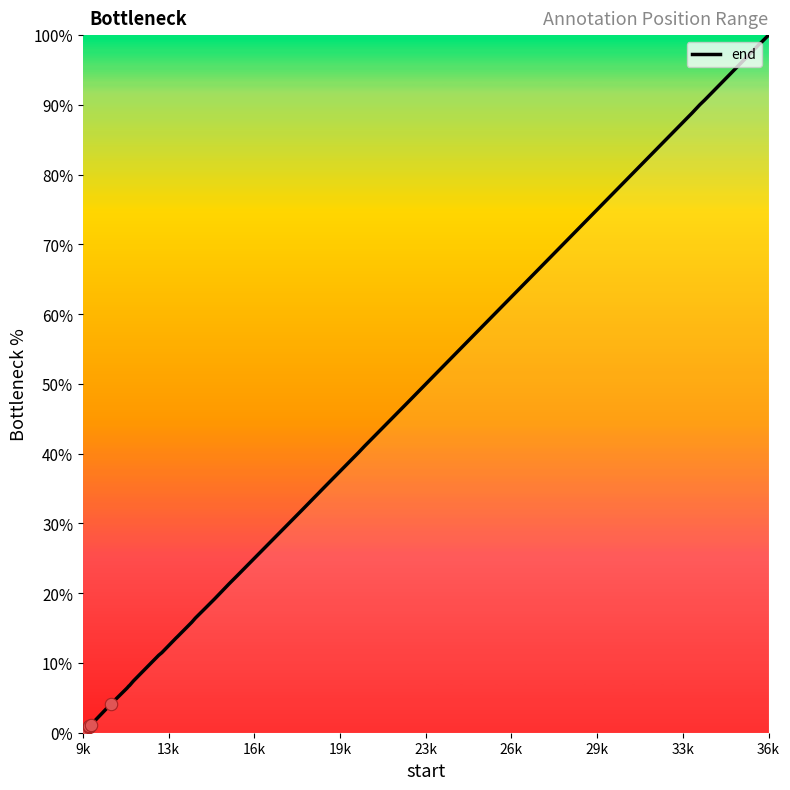

What is the maximum value shown in the chart?

100.0